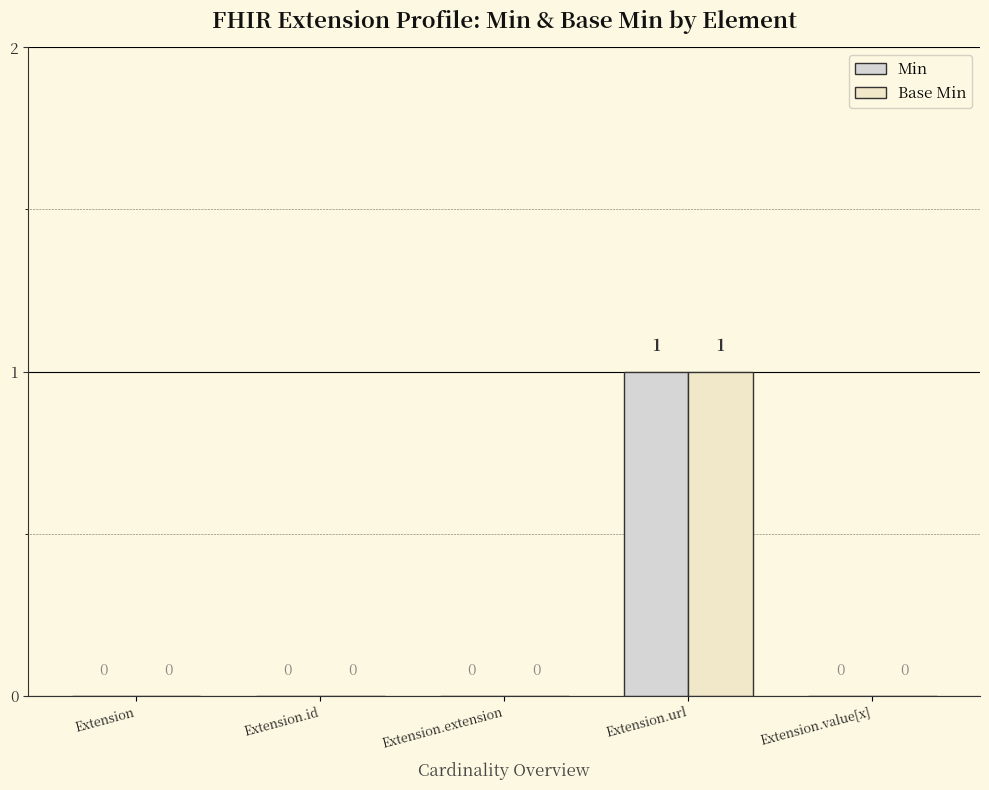

The value of Min at Extension.extension is 0. True or false?

True